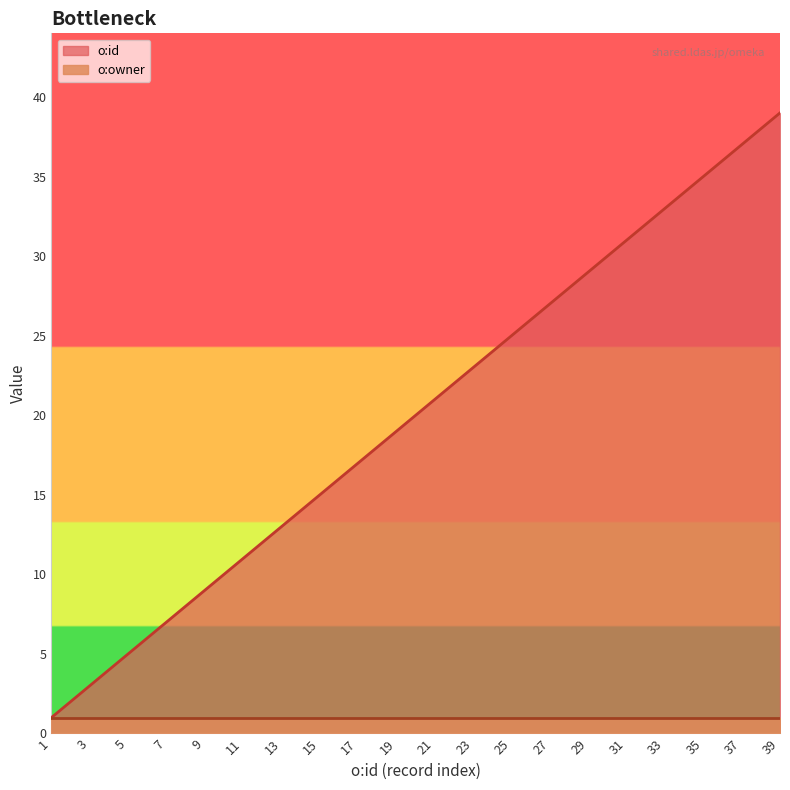

Where is the data nearest to the value 20?

19